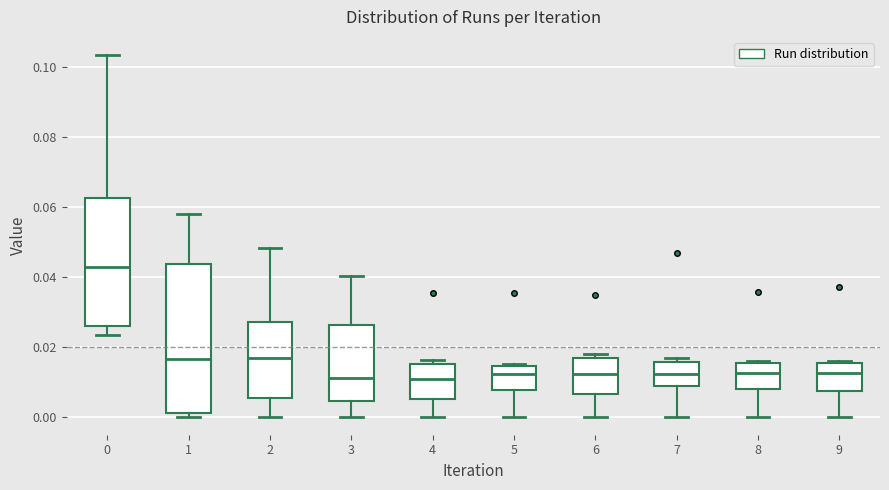

Where is the lower edge of the box at x = 1 on the y-axis? The values are not printed on the chart, so give them approximately, as read against the axis.

0.000